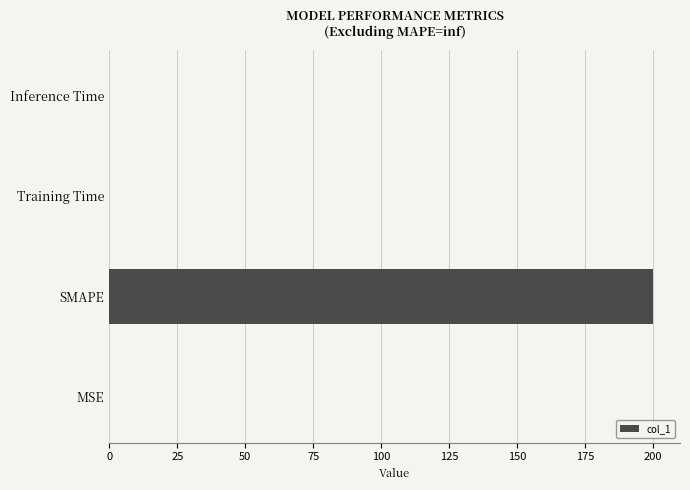

The value at SMAPE is 200.0. True or false?

True